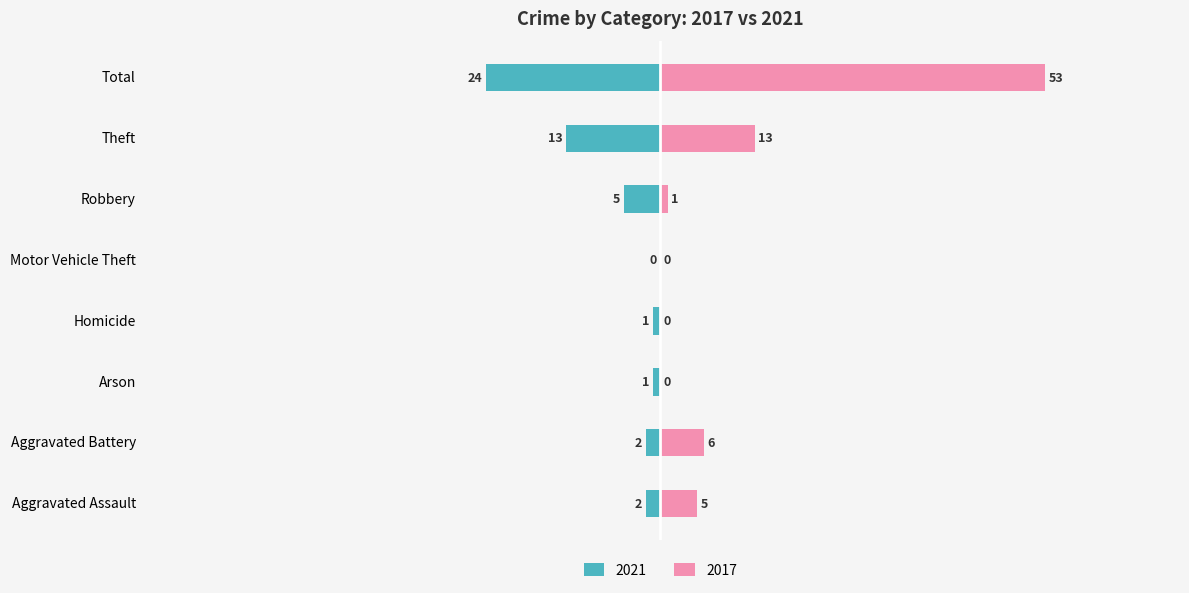

Is it true that 2017 equals 13 at Theft?

True